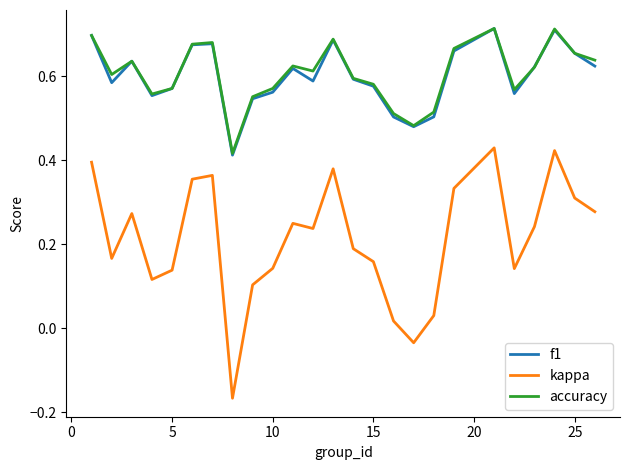

At how many categories does at least one series exceed 0?

25